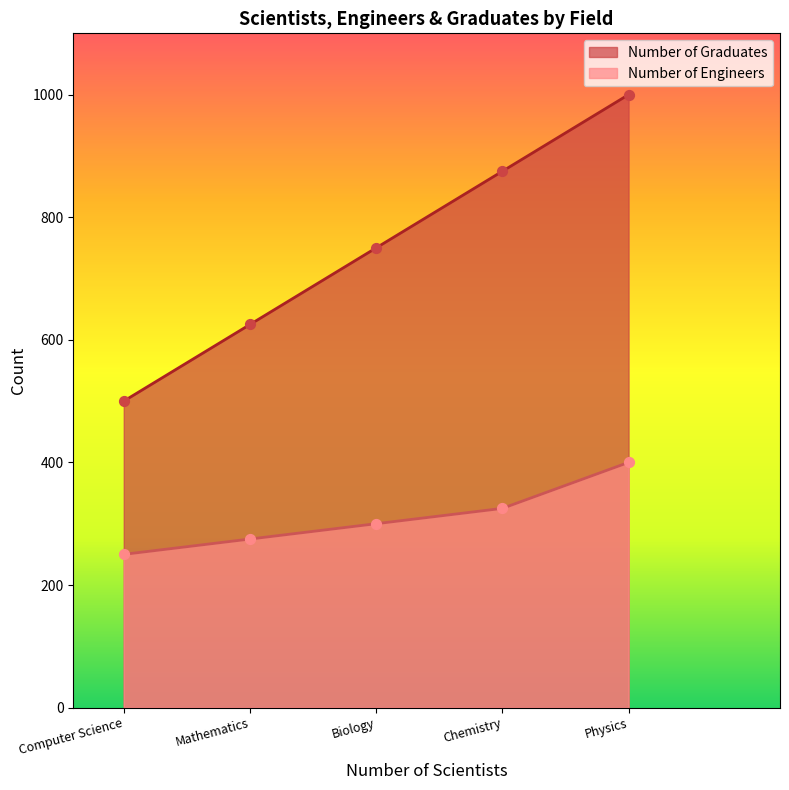

Which series reaches the maximum Y coordinate?

Number of Graduates